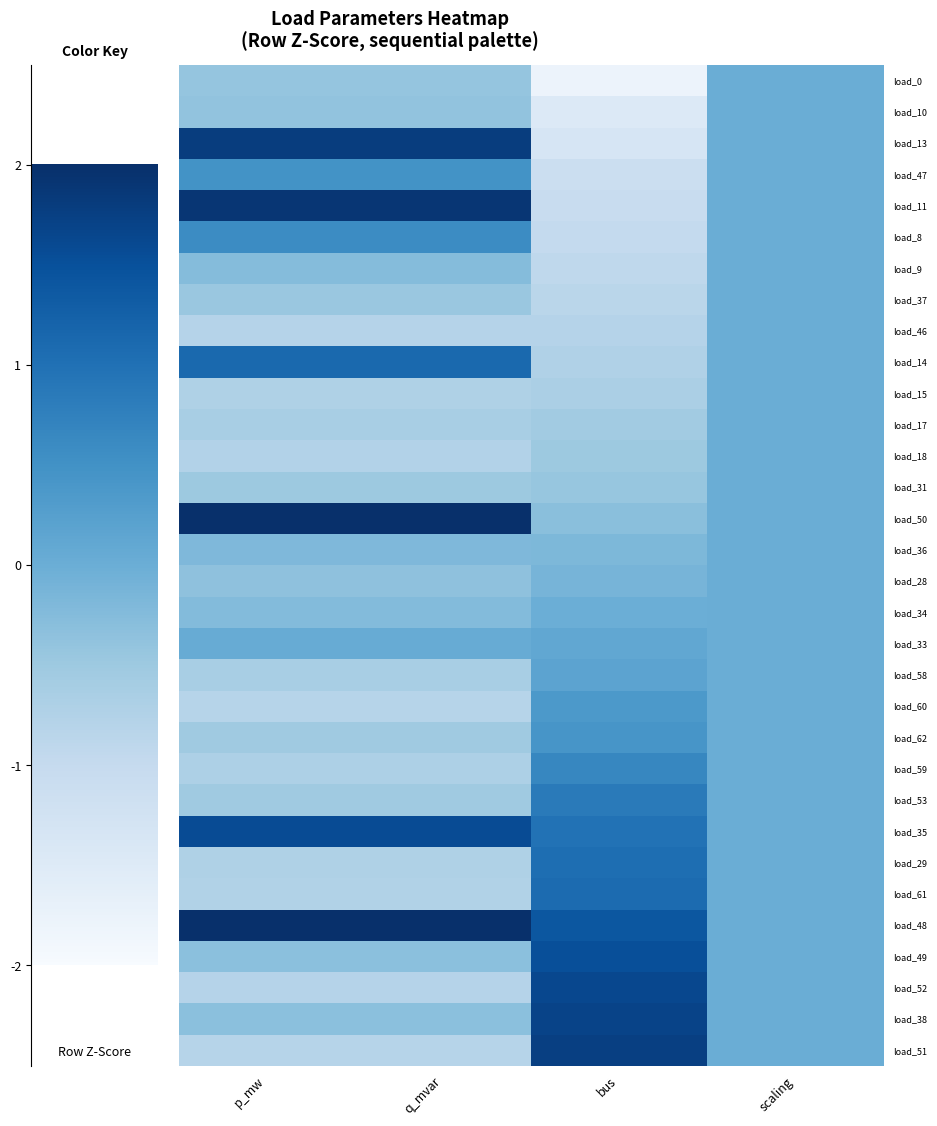

At which category is the sum across all series the highest?

p_mw